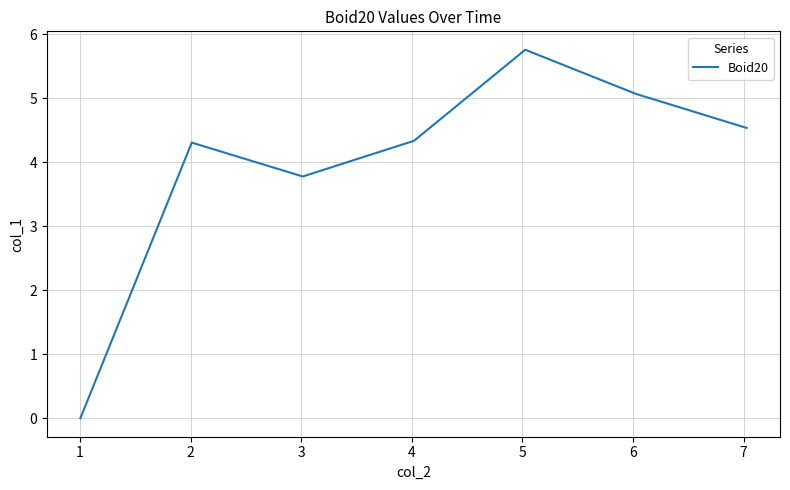

How many categories are shown in the chart?

7